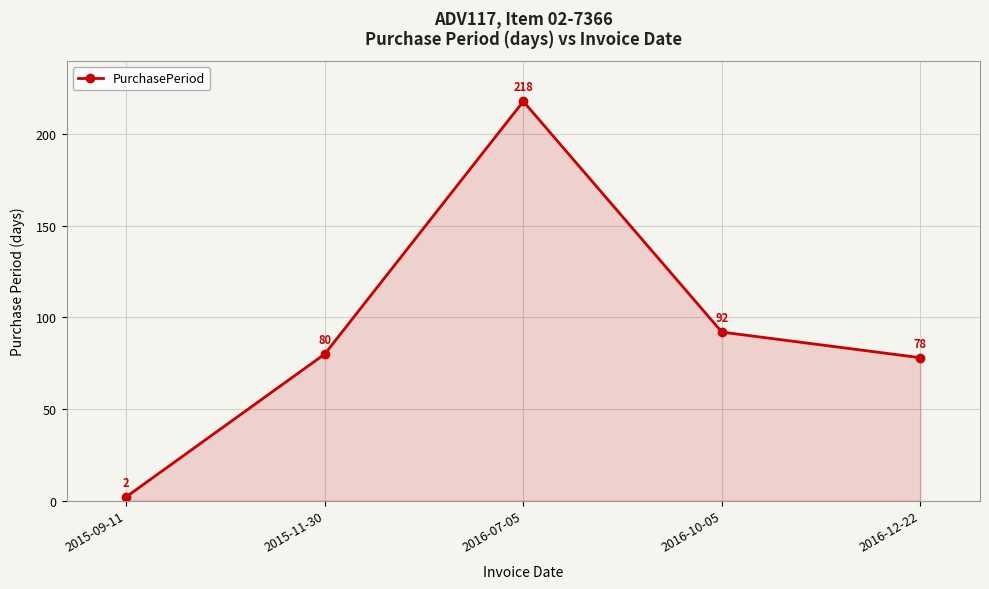

Which label corresponds to the largest value in the chart?

2016-07-05